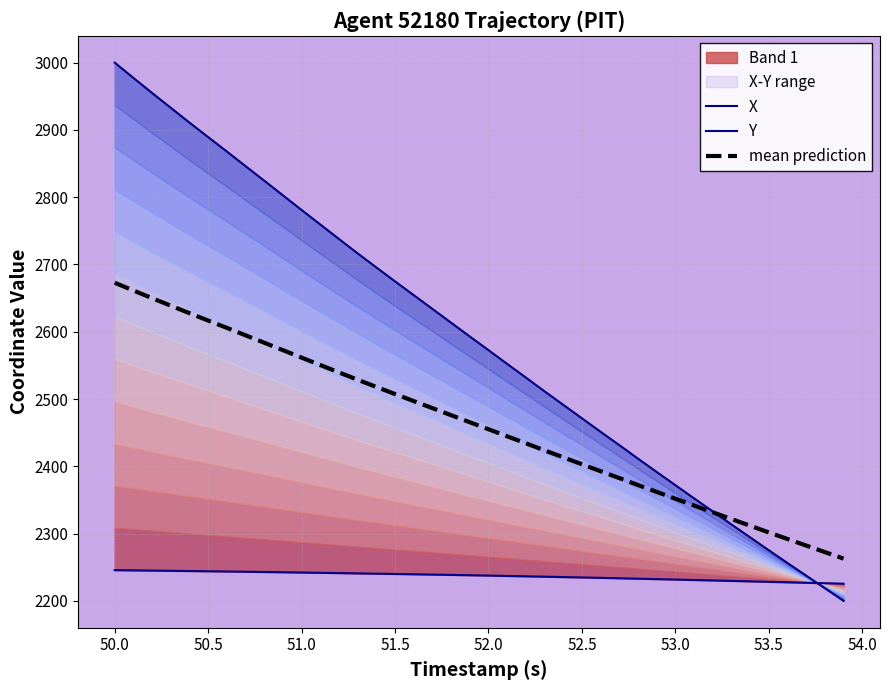

What is the sum of all mean prediction values?

98506.9